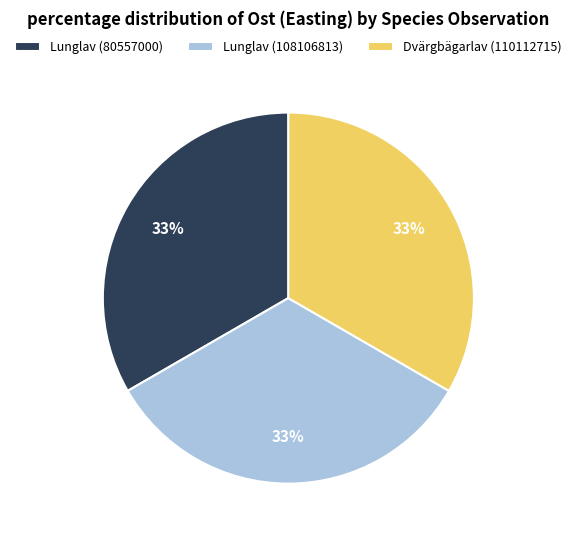

Count the number of slices in the pie.

3